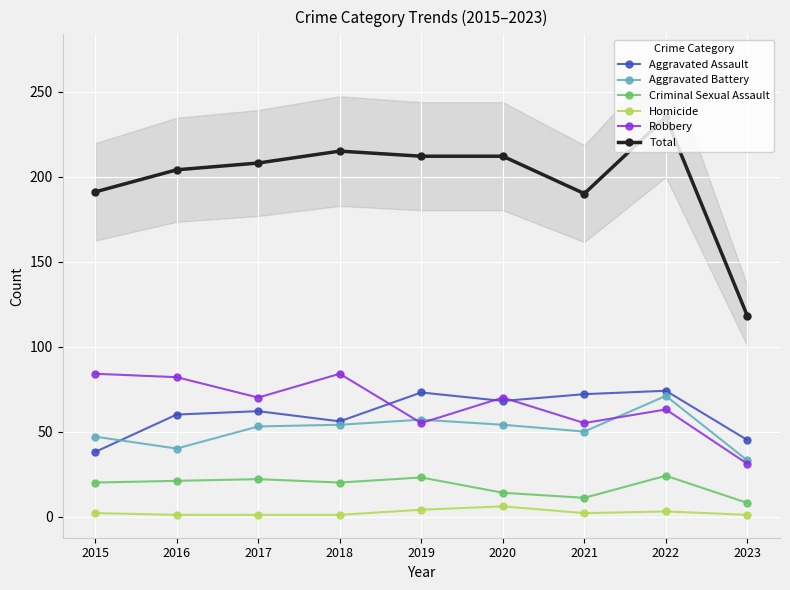

True or false: Aggravated Battery has a value of 53 at 2017.

True